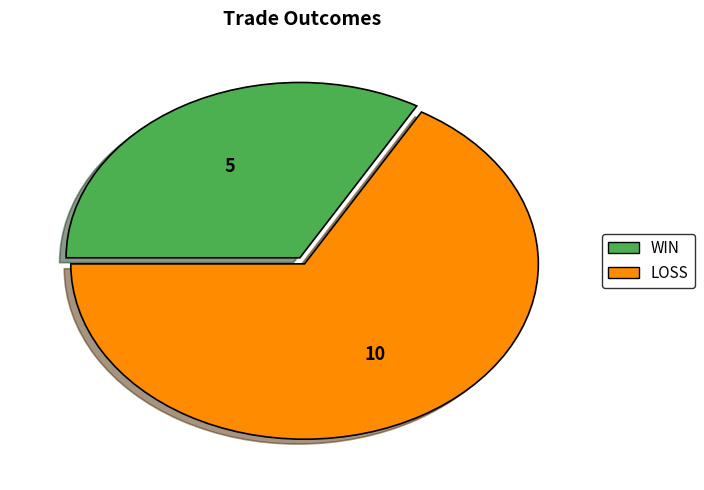

Do WIN and LOSS together represent more than half of the pie?

Yes